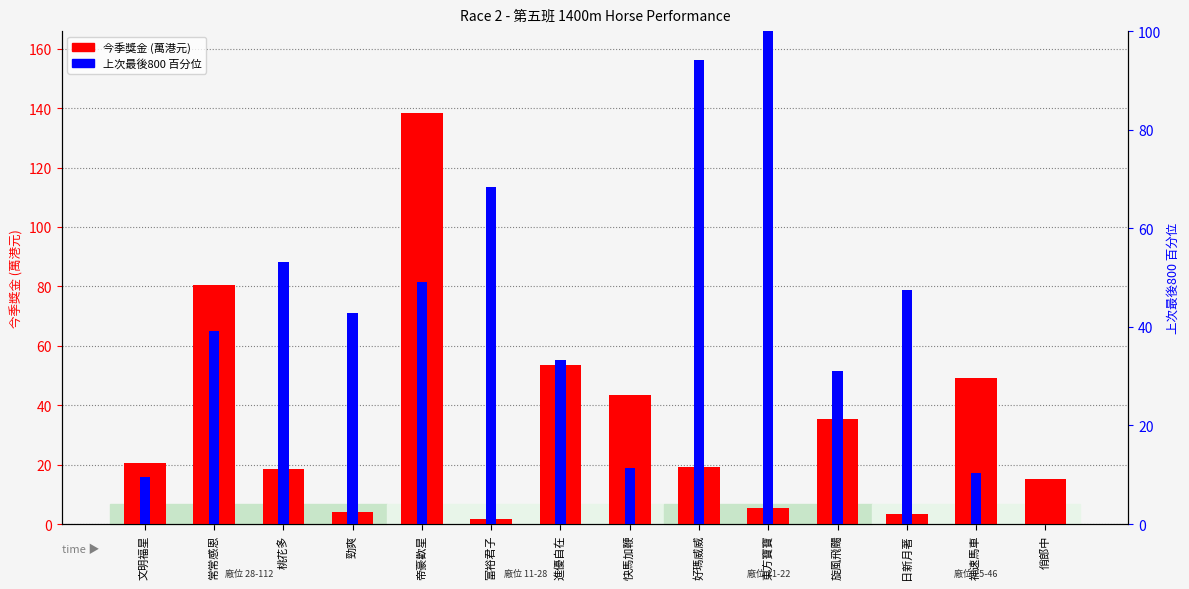

Is the value of 今季獎金 (萬) at 神速馬車 greater than the value of 上次最後800排名 (百分位) at 勁爽?

Yes